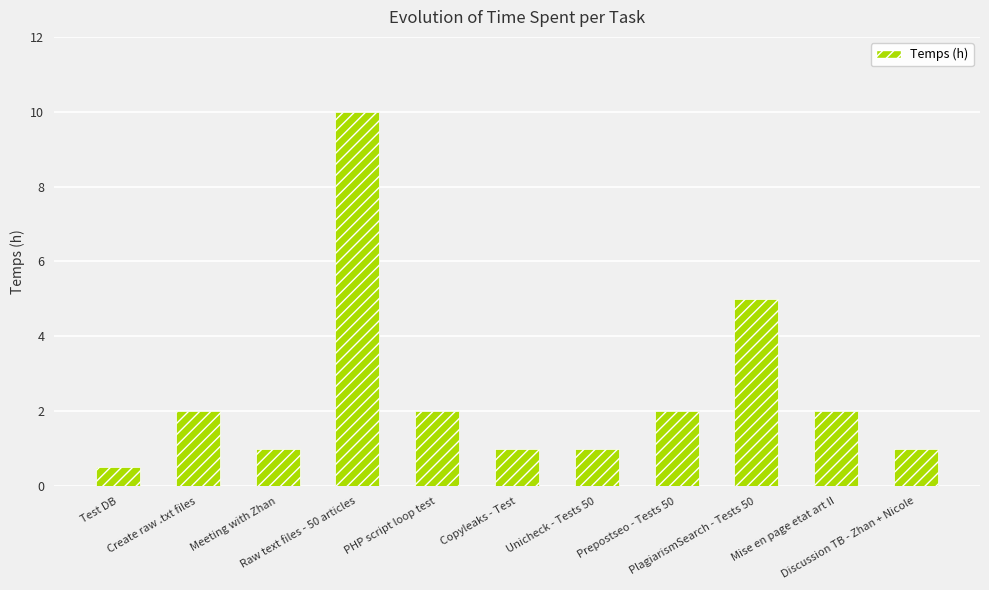

Is it true that the value at Mise en page etat art II is 3.0?

False